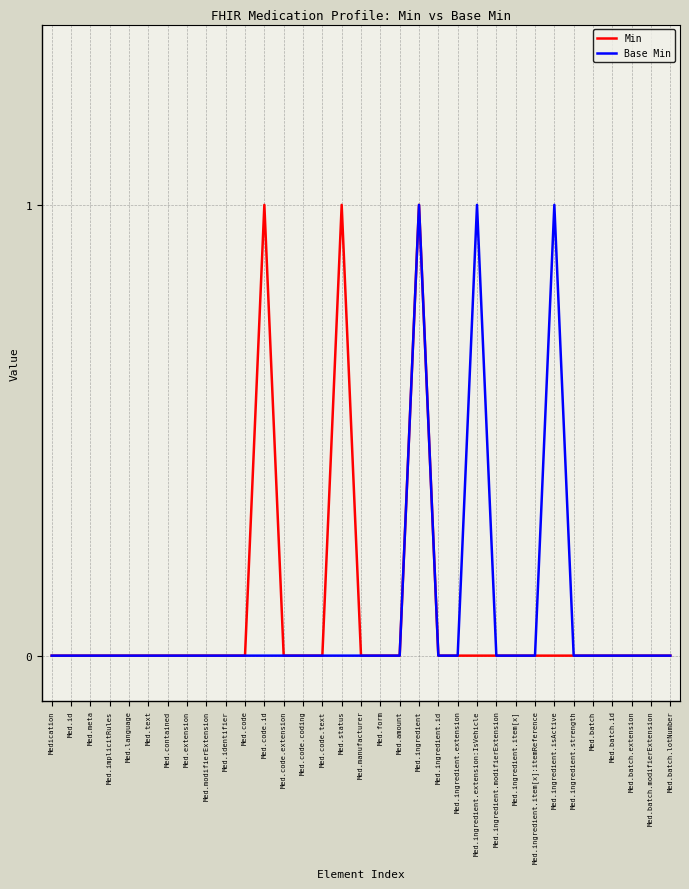

At which category is the sum across all series the highest?

Med.ingredient